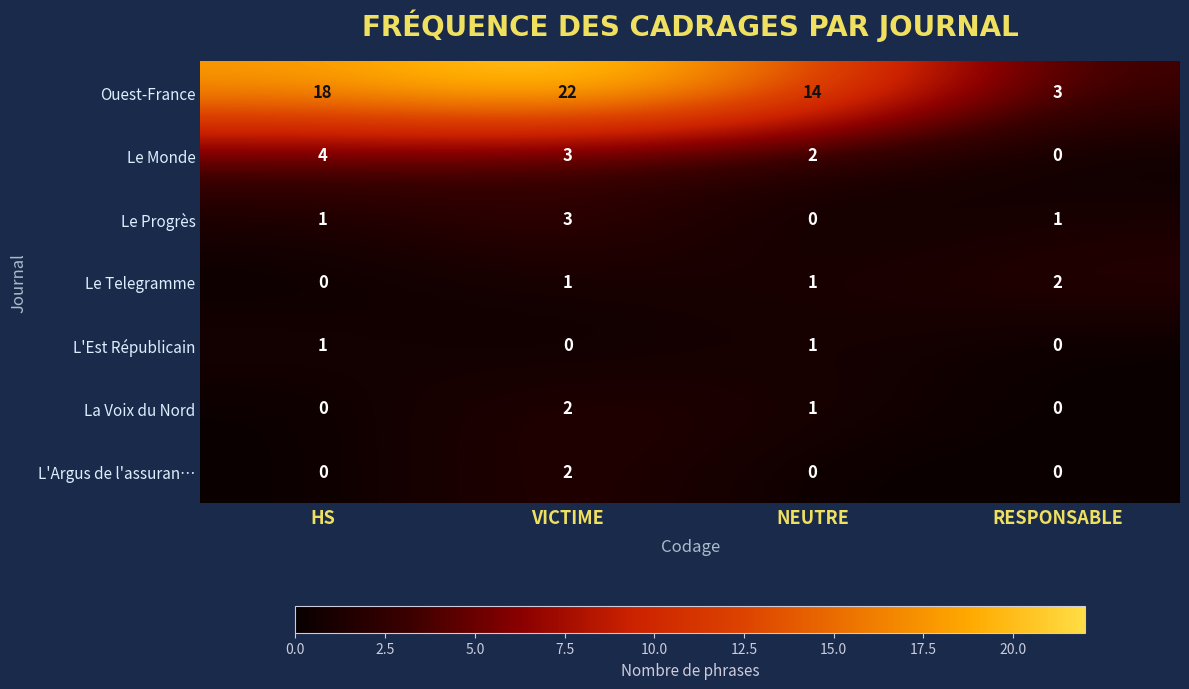

The value of Le Monde at VICTIME is 1. True or false?

False